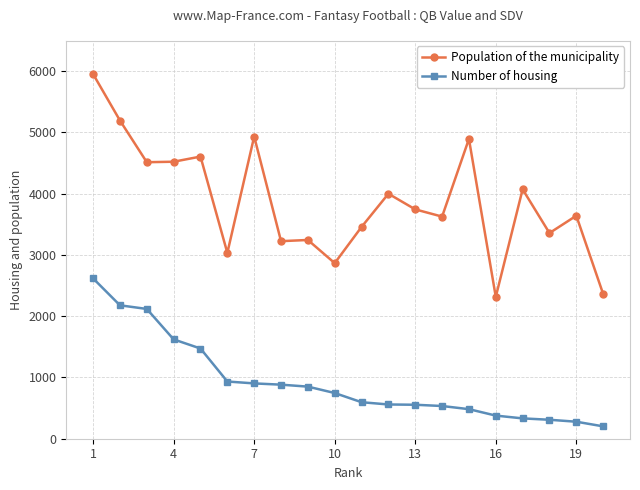

Which series has the largest total across all categories?

Population of the municipality